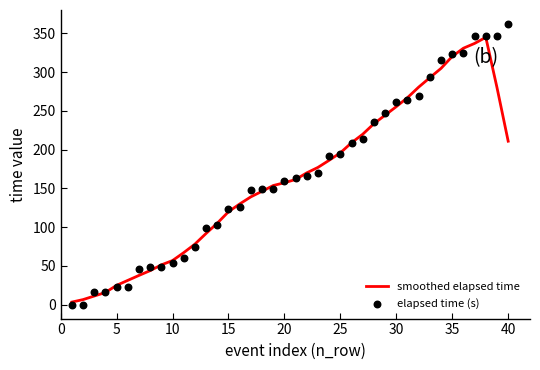

Which series contains the lowest Y value?

elapsed time (s)